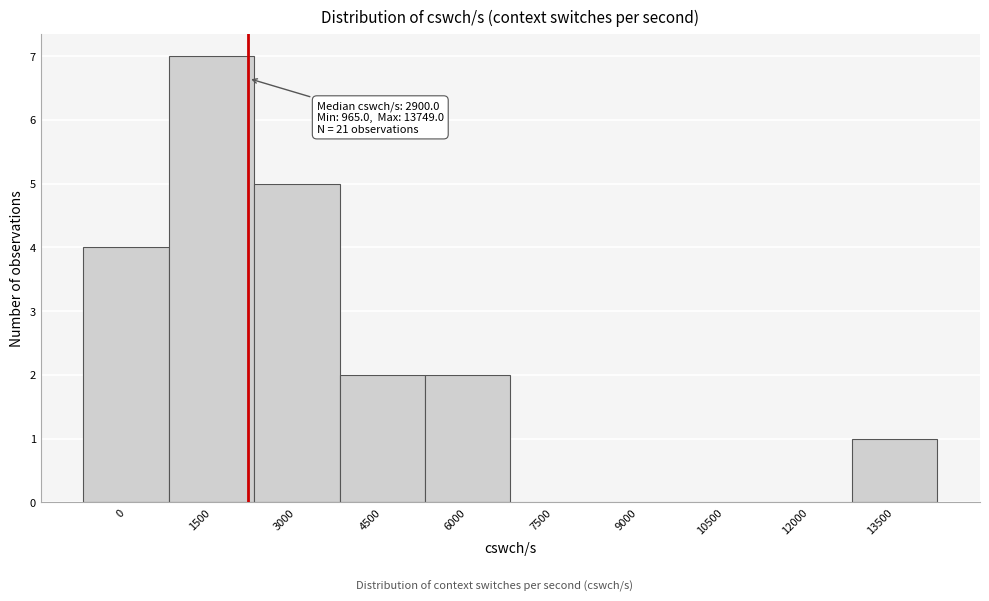

Reading left to right, transcribe all the data shown in this chart.

0=4	1500=7	3000=5	4500=2	6000=2	7500=0	9000=0	10500=0	12000=0	13500=1